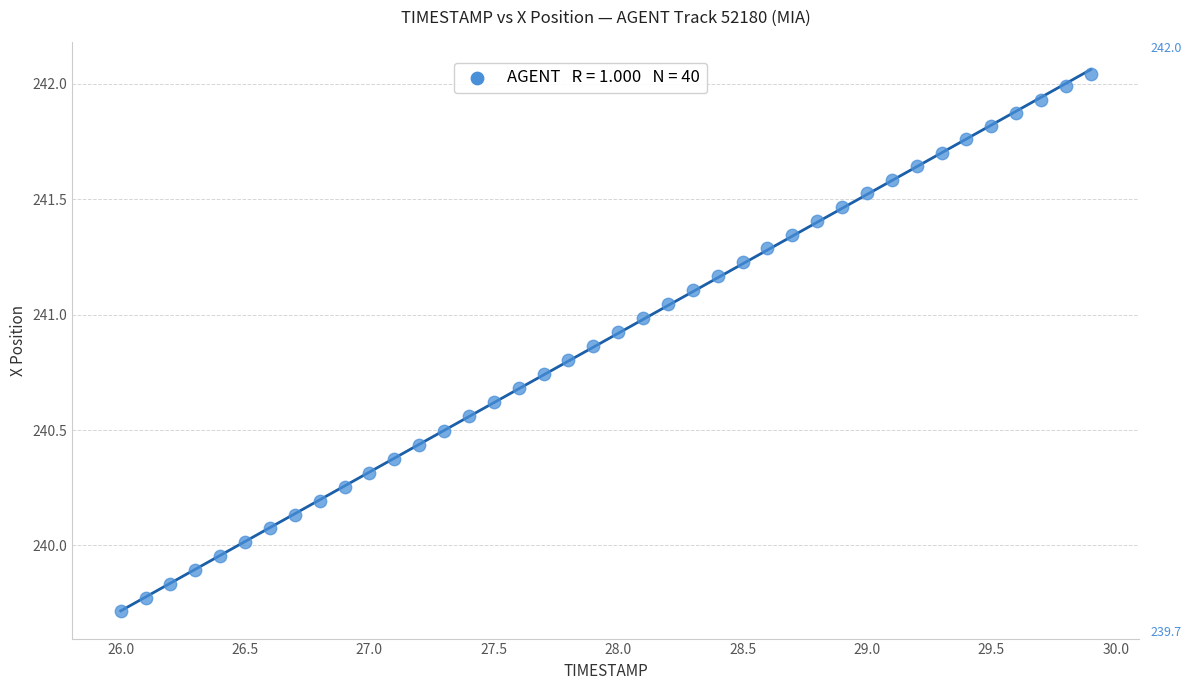

What is the range of Y values (max minus min)?

2.3